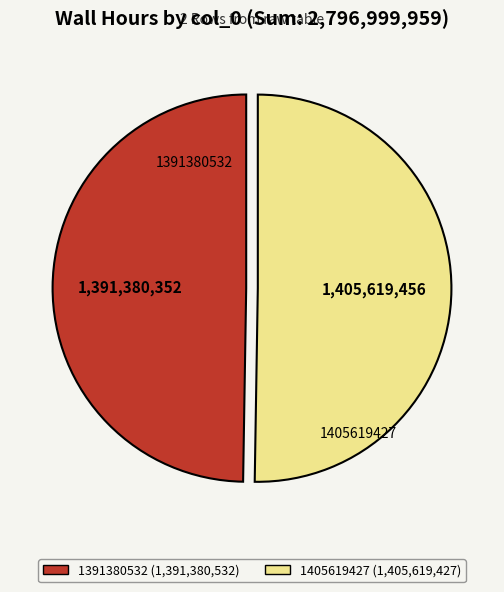

Is it true that 1391380532 is 61% of the pie?

False